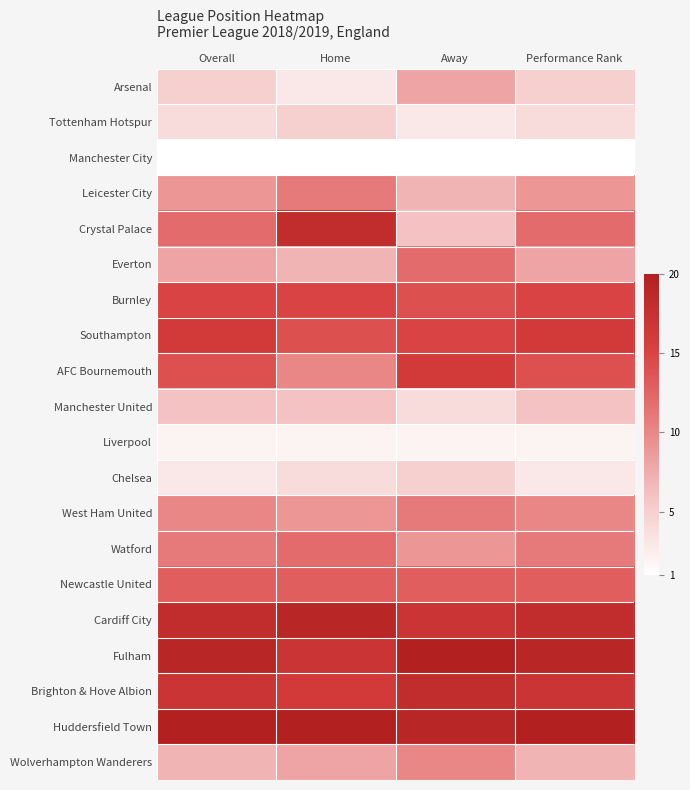

Which series changed the most between Home and Performance Rank?

Crystal Palace